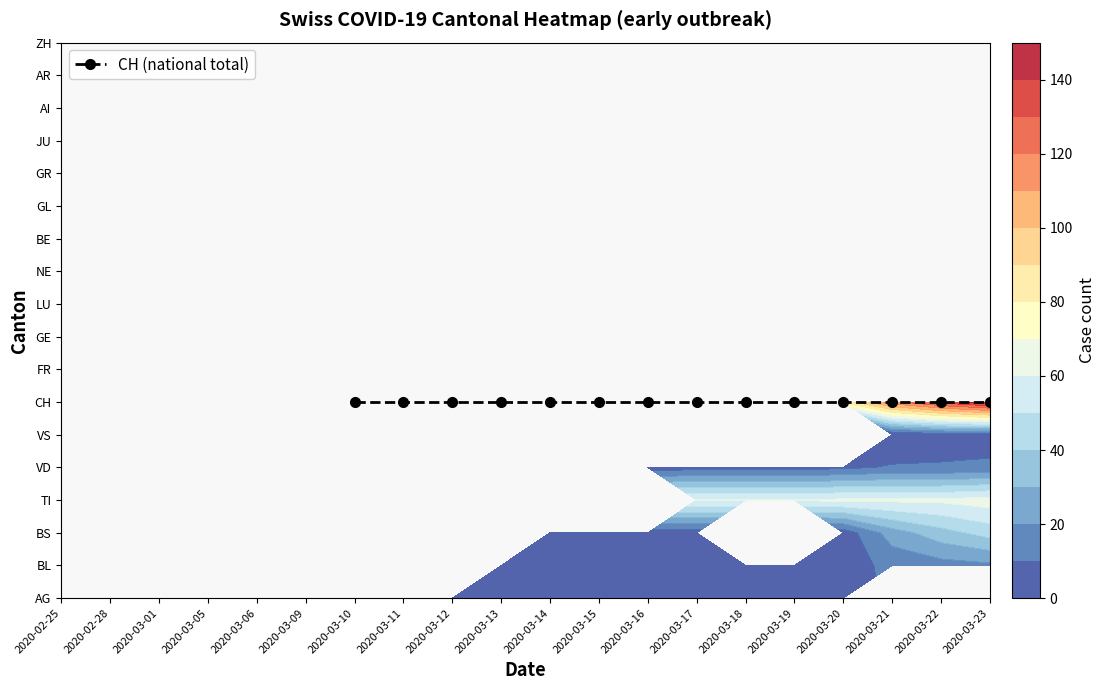

Between 2020-03-12 and 2020-03-11, which is larger?

2020-03-12